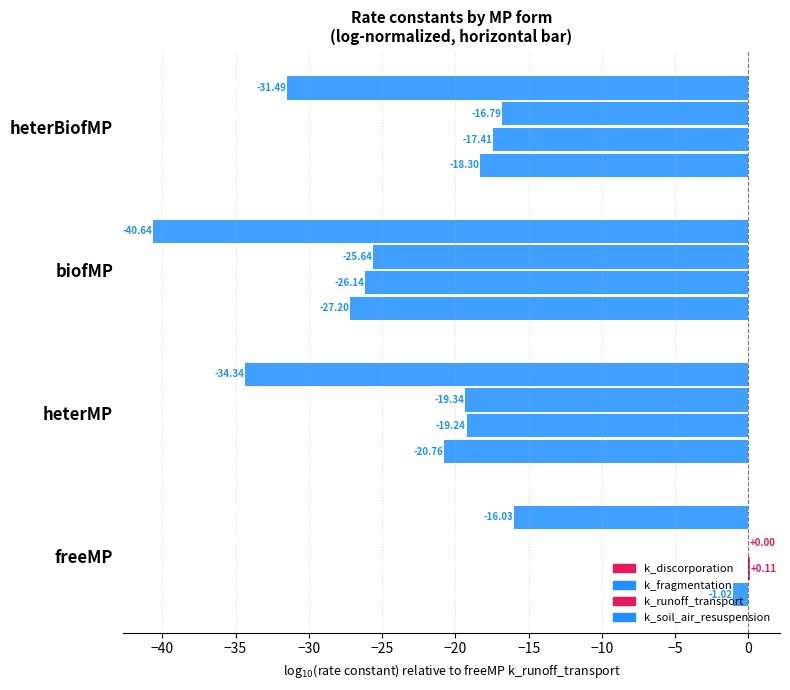

How many positive values does the k_fragmentation series have?

1